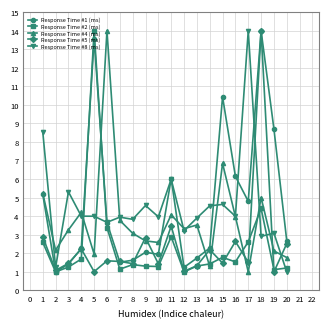

How many lines are shown in the chart?

5